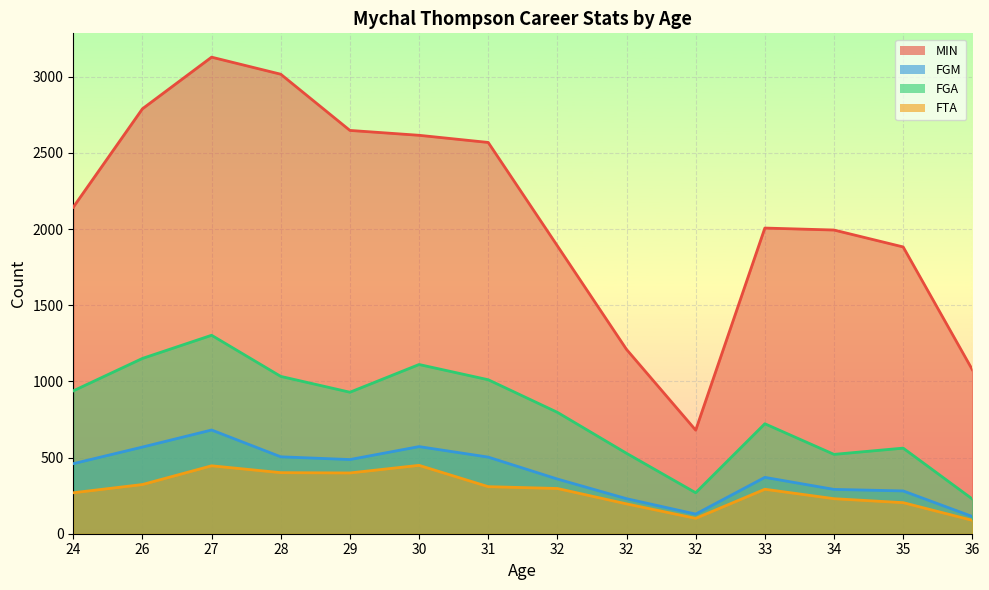

True or false: MIN and FGM intersect in this chart.

False